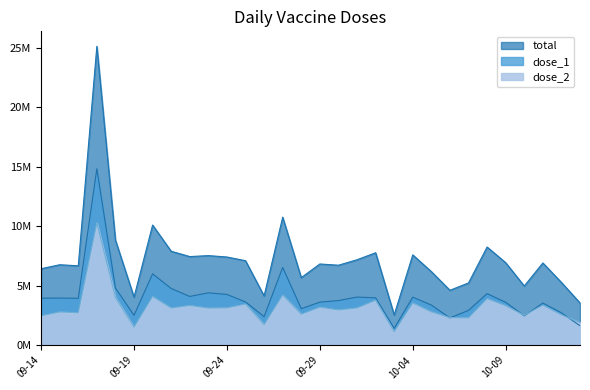

Which series changed the most between 2021-09-23 and 2021-10-13?

total